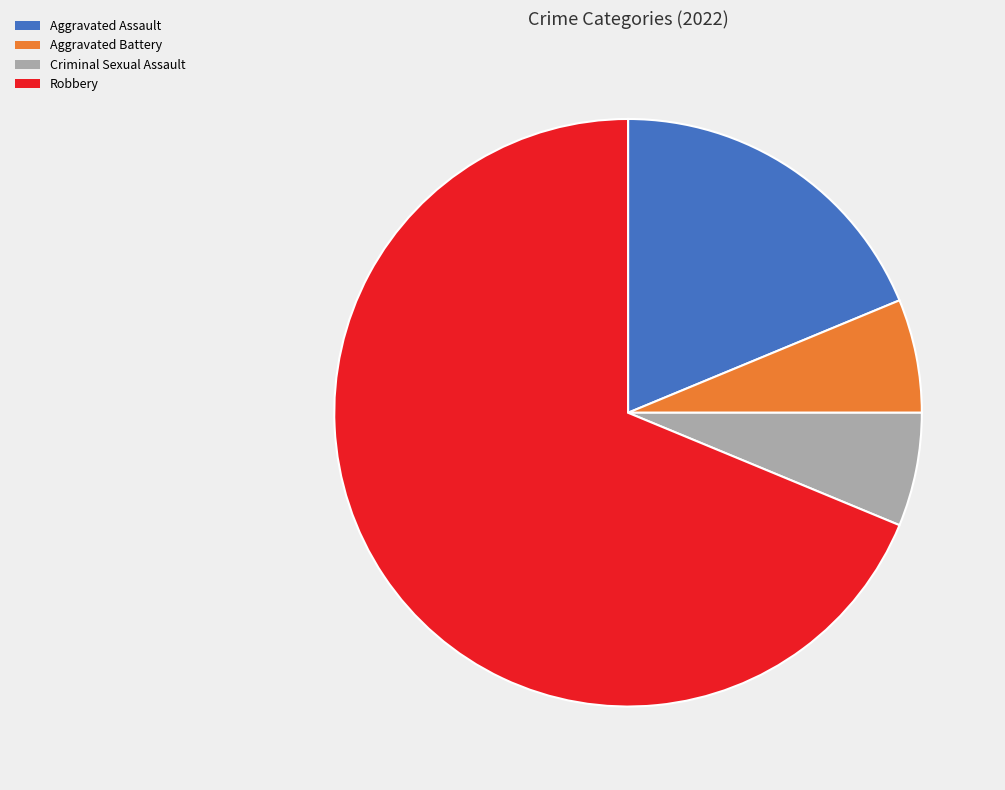

Does Aggravated Battery account for over 50% of the chart?

No